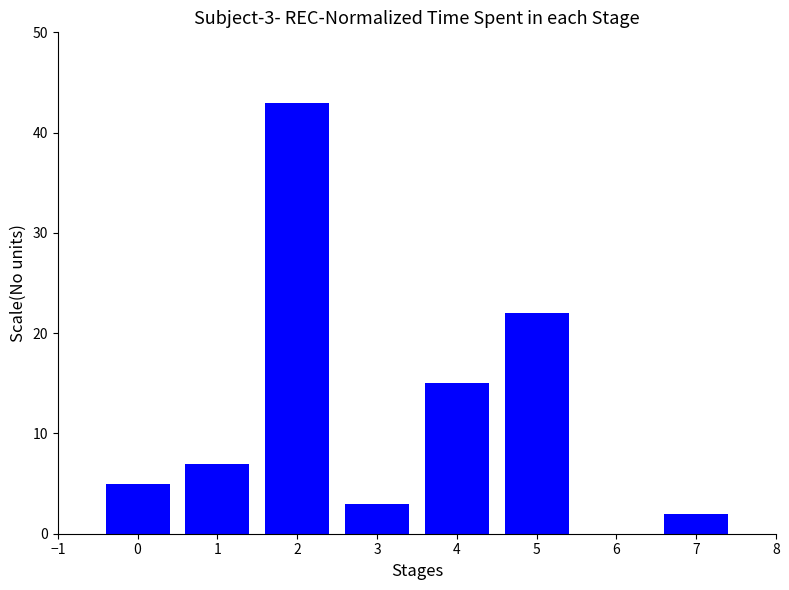

Does the chart contain stacked bars?

No